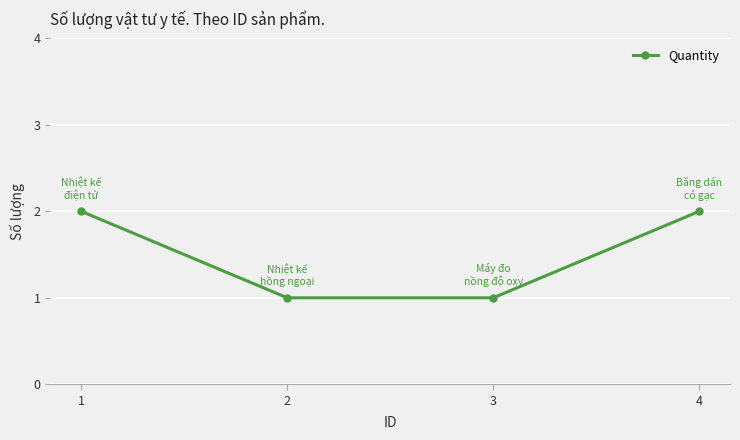

Is this an area chart (filled region under the line)?

No